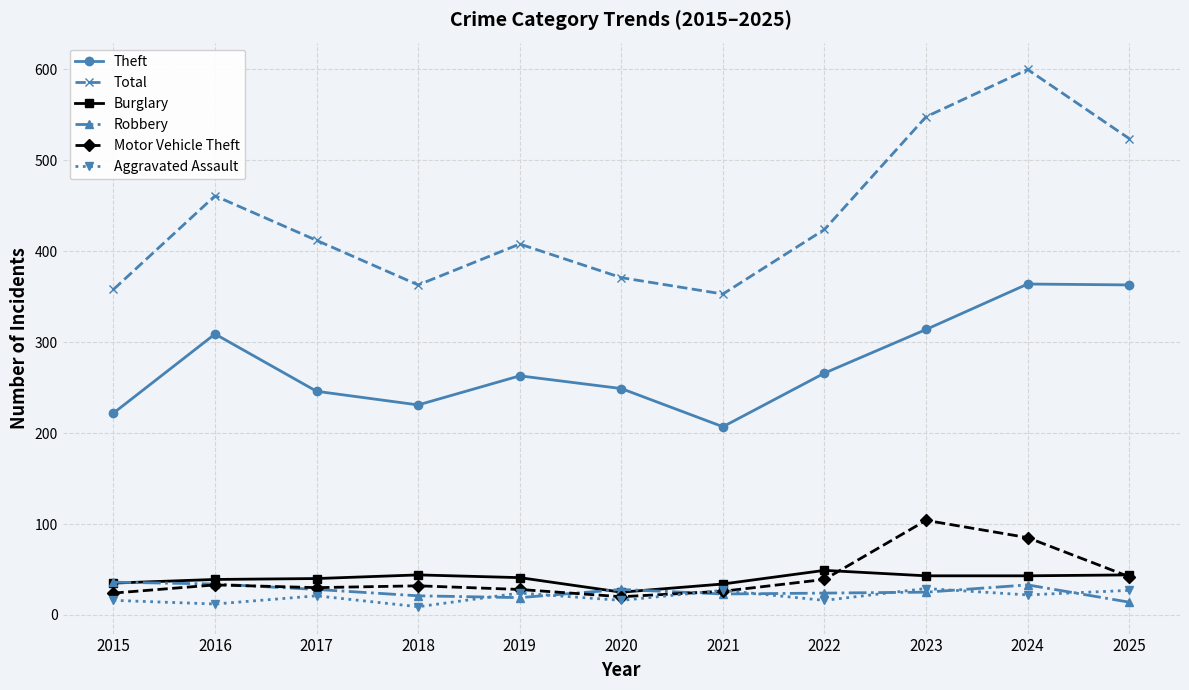

At which category is the sum across all series the highest?

2024